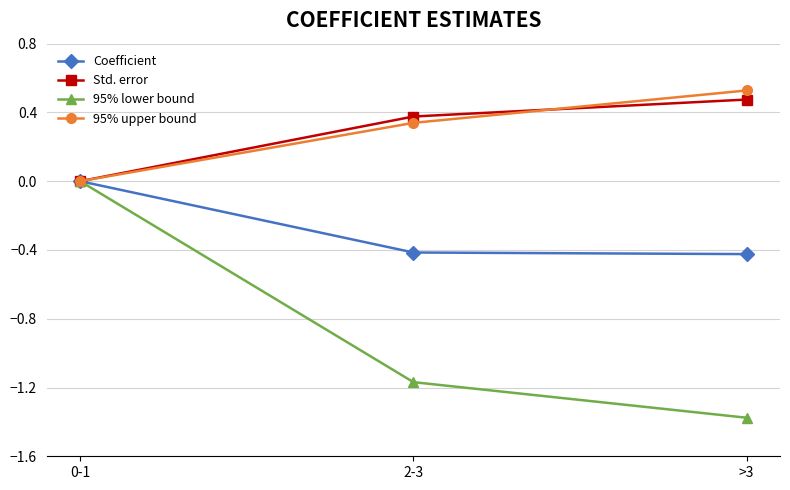

The value of Coefficient at 0-1 is 0.0. True or false?

True